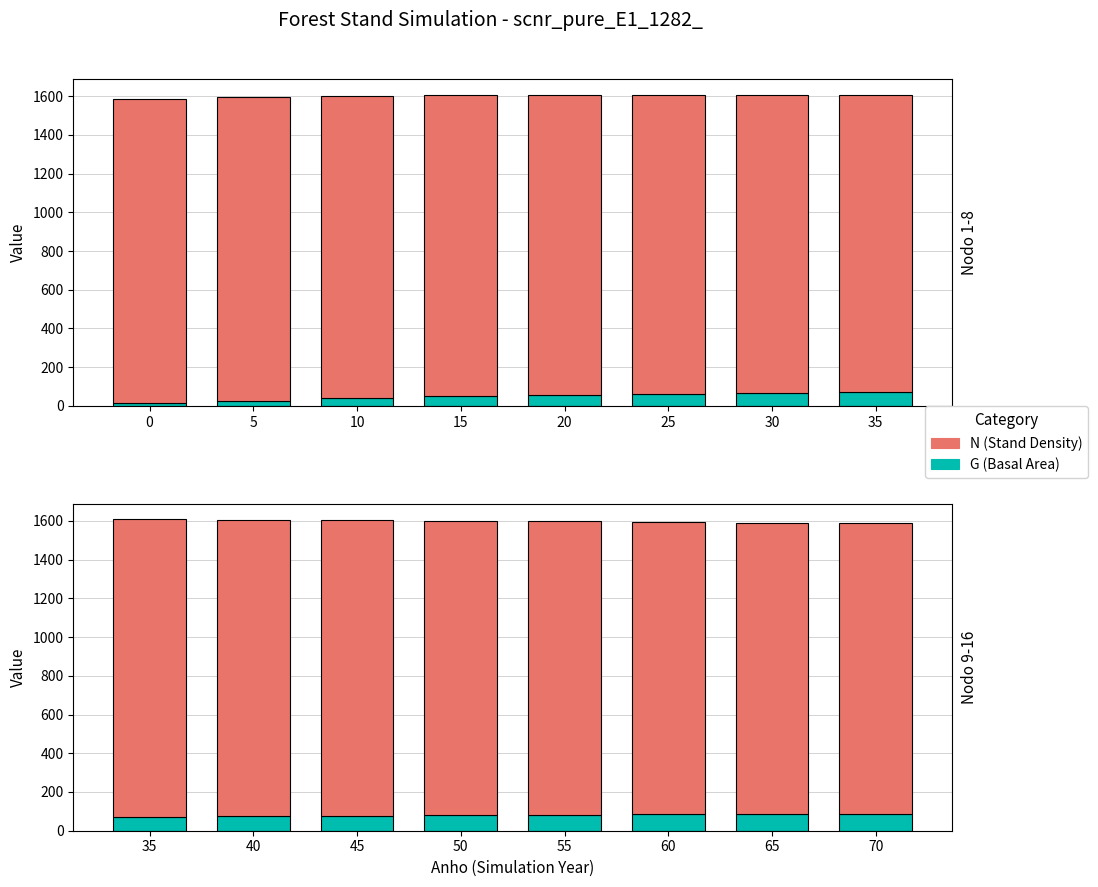

How many series are shown in this chart?

2